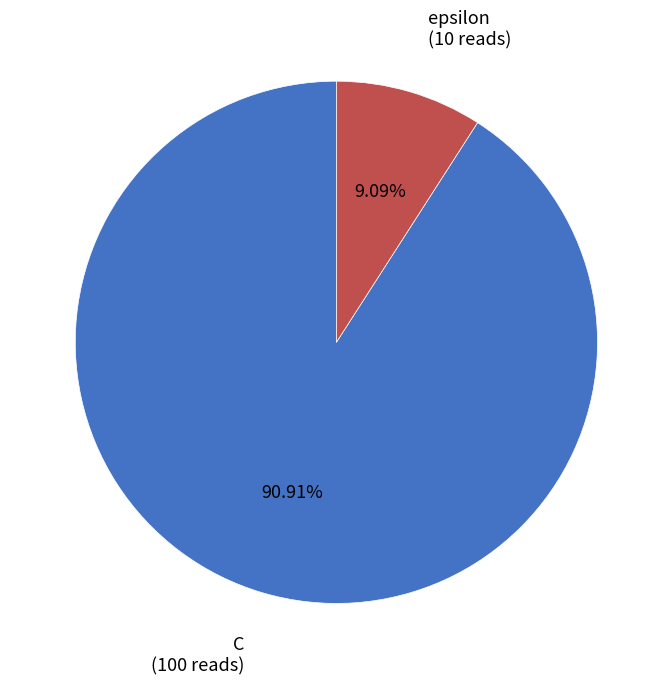

To the nearest percent, what is the average slice percentage?

50%